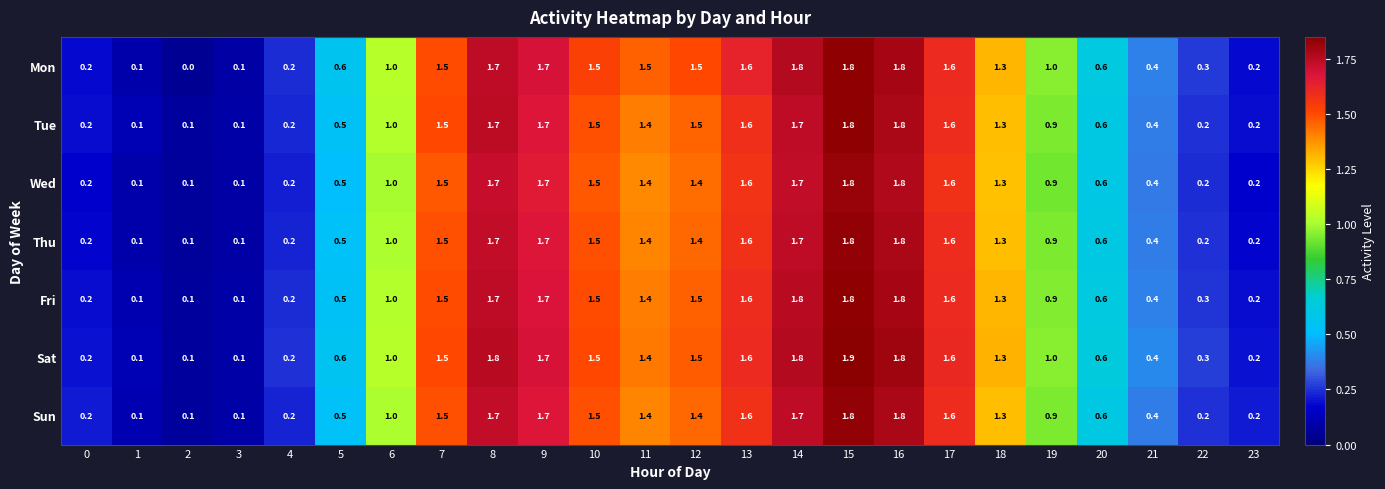

What is the total value across all series at 17?

11.2